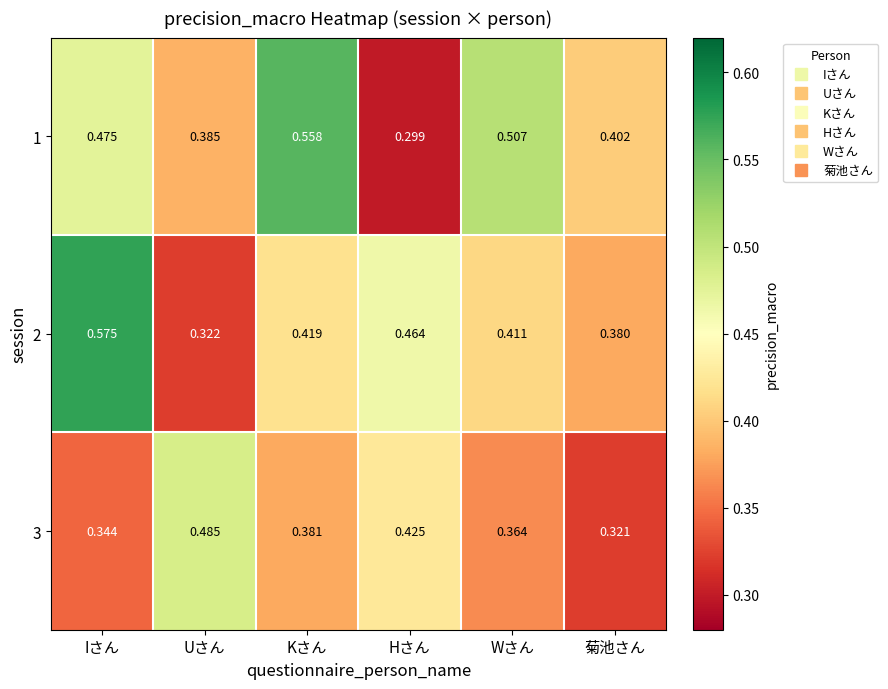

Rank the series at Hさん from lowest to highest value.

1, 3, 2